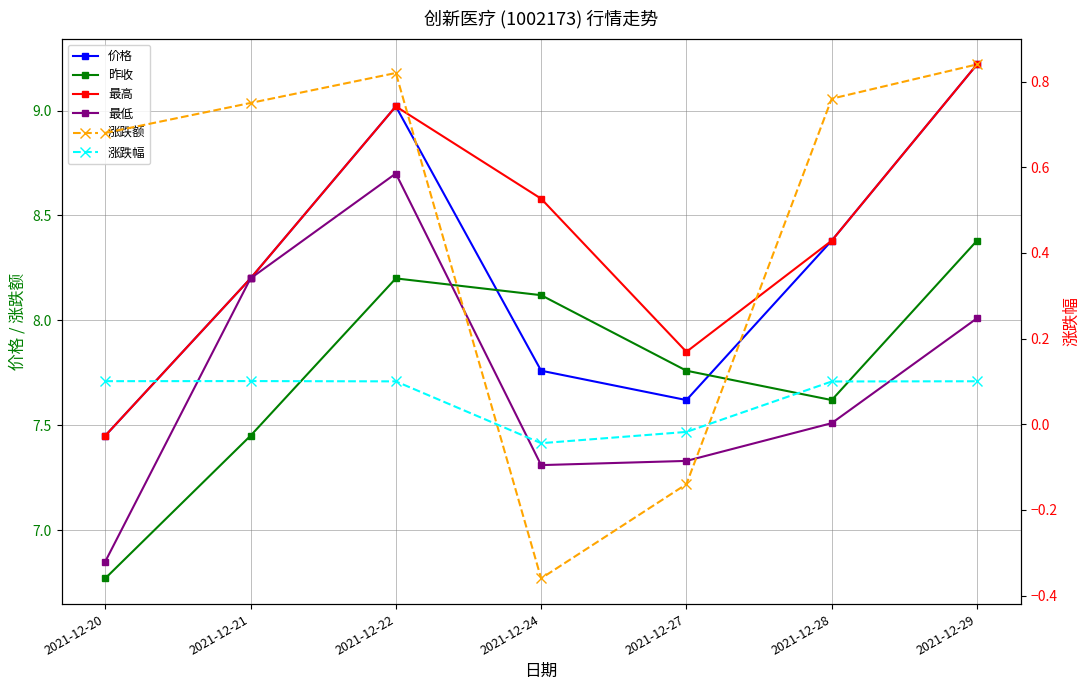

Where is the first local minimum for 最高?

2021-12-27